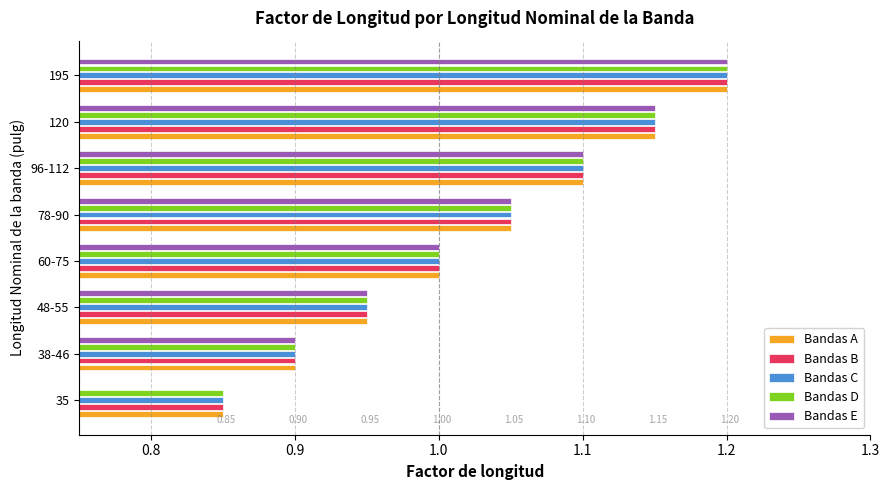

How many data points in Bandas C are above 1?

4